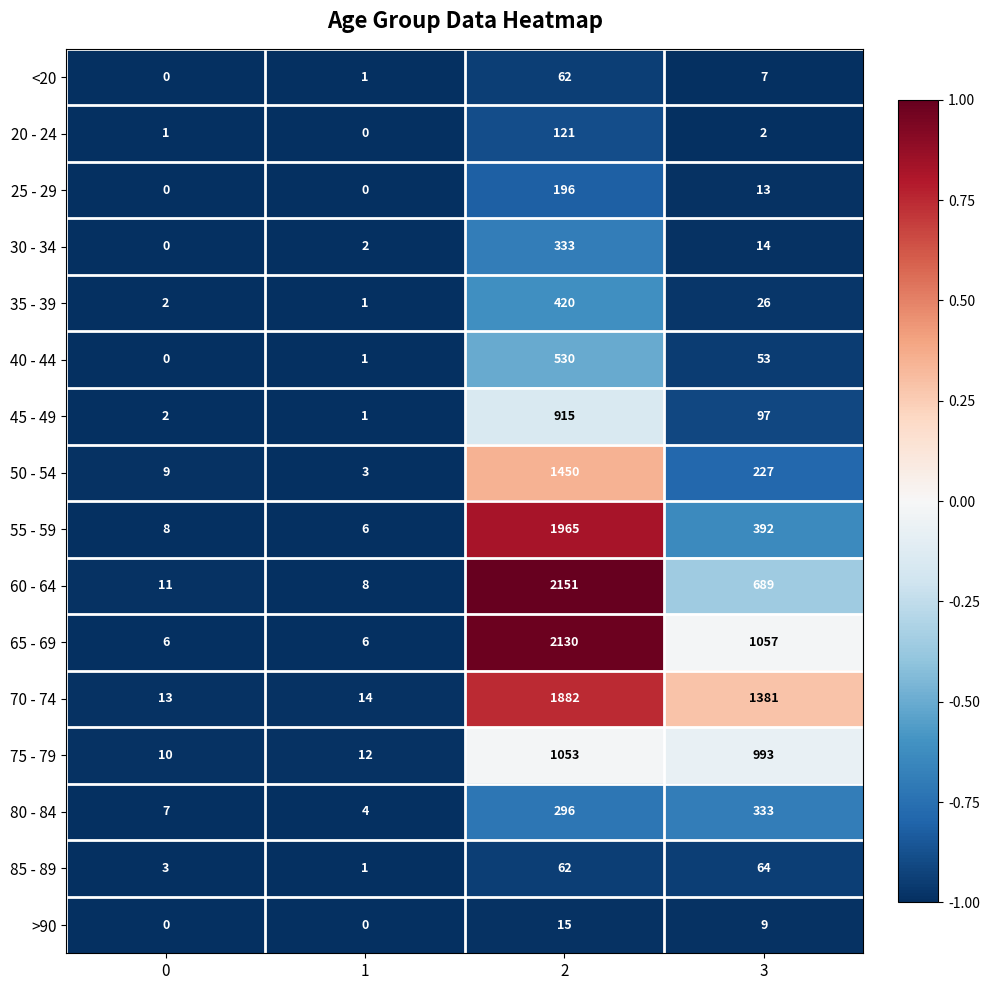

Which series has the largest total across all categories?

70 - 74